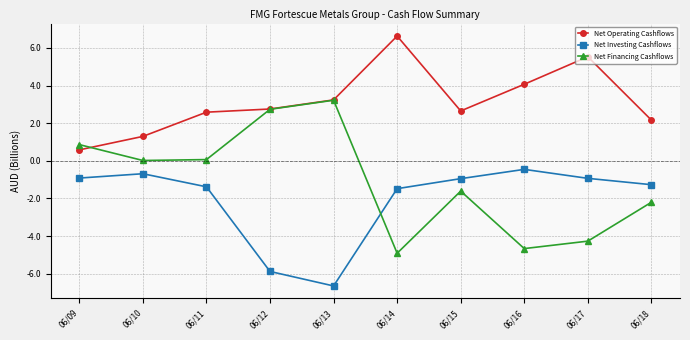

What is the average value of the Net Operating Cashflows series?

3.2